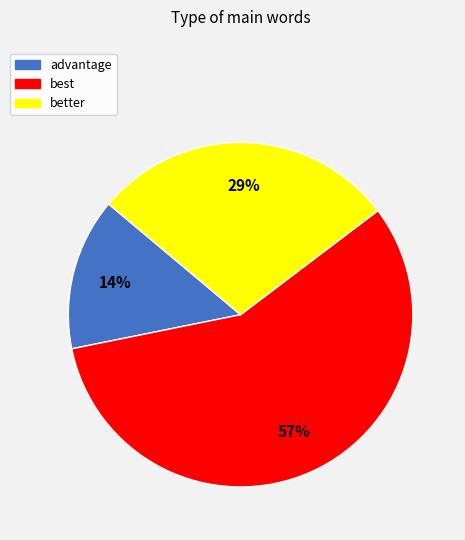

Which category has the biggest portion of the pie?

best